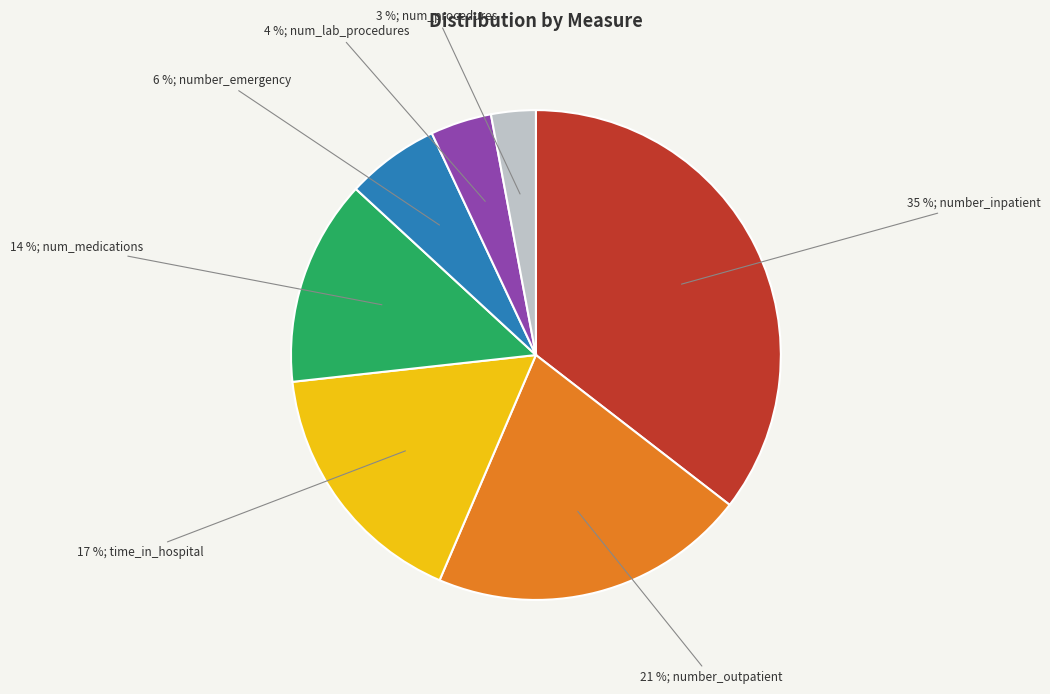

Is there a majority slice in this chart?

No